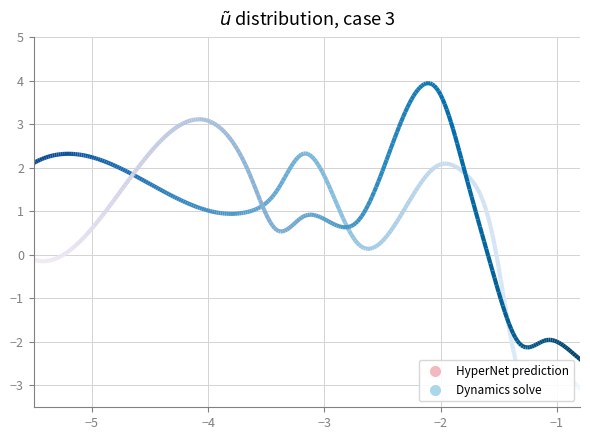

True or false: mean_response_ideal has a value of 4.9 at 2.

False